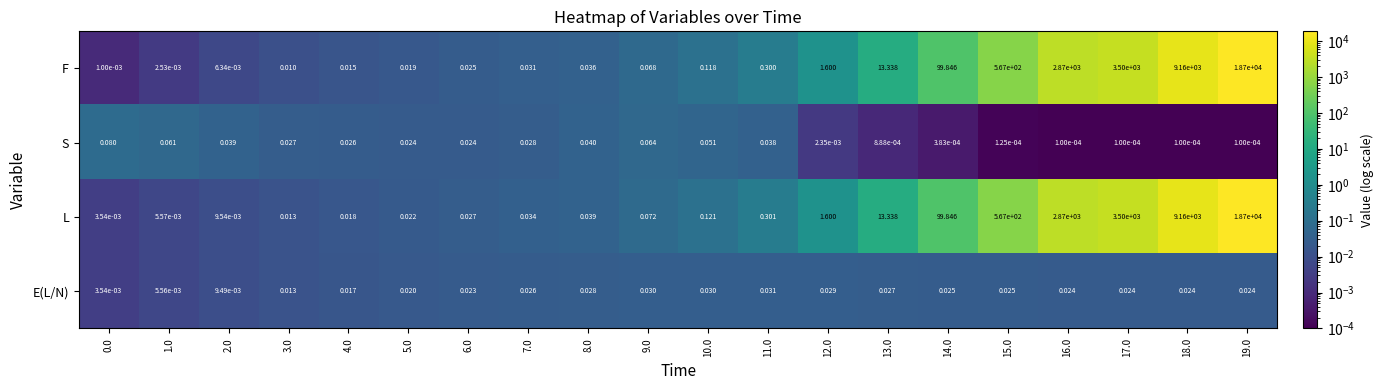

What is the difference between the highest and lowest values at 11.0?

0.3